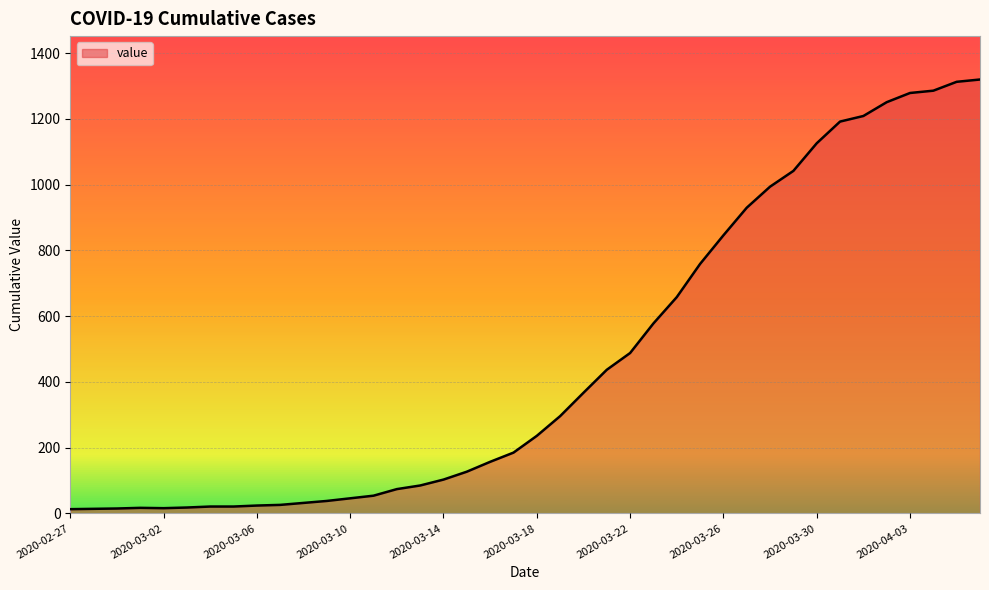

What is the smallest value displayed?

13